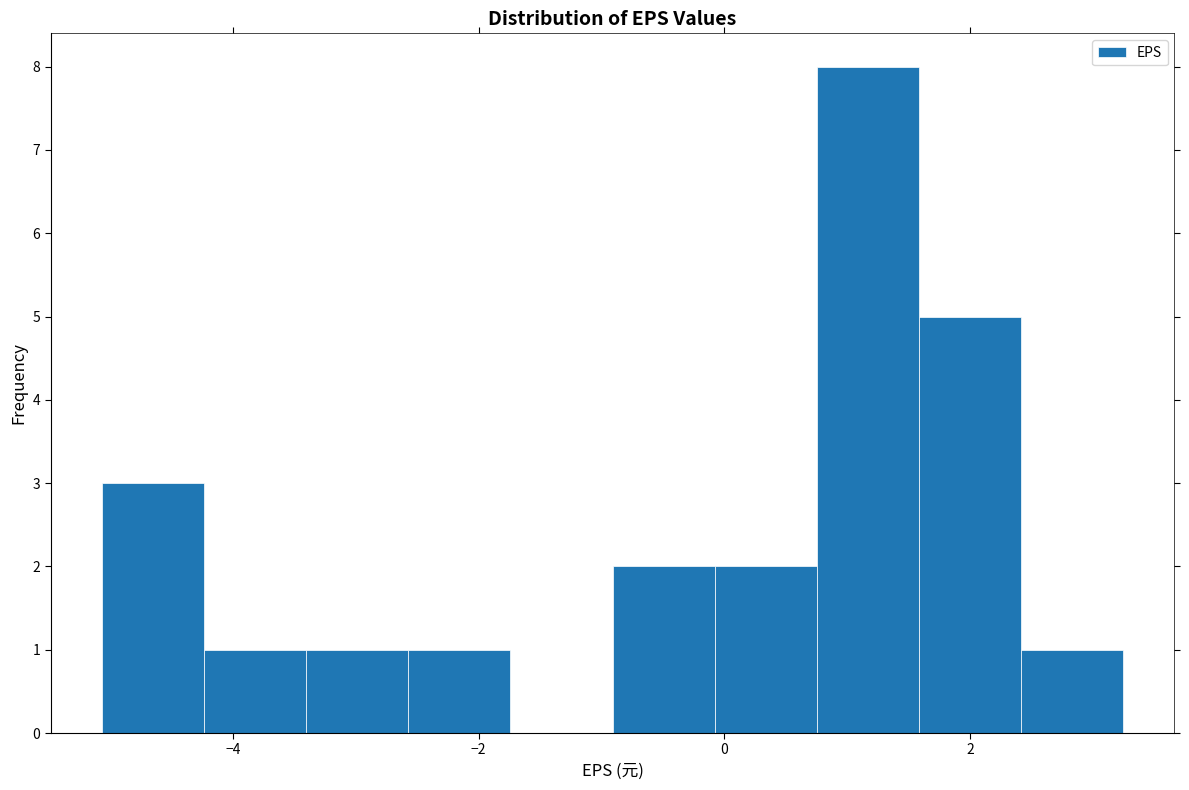

Reading left to right, list every bar in this chart as the range it spans on the x-axis followed by its height. Neither the bar edges nor the heights are printed on the chart, so give them approximately, as read against the axes.

-5.0 to -4.2: 3
-4.2 to -3.4: 1
-3.4 to -2.6: 1
-2.6 to -1.8: 1
-1.8 to -1.0: 0
-1.0 to 0.0: 2
0.0 to 0.8: 2
0.8 to 1.6: 8
1.6 to 2.4: 5
2.4 to 3.2: 1